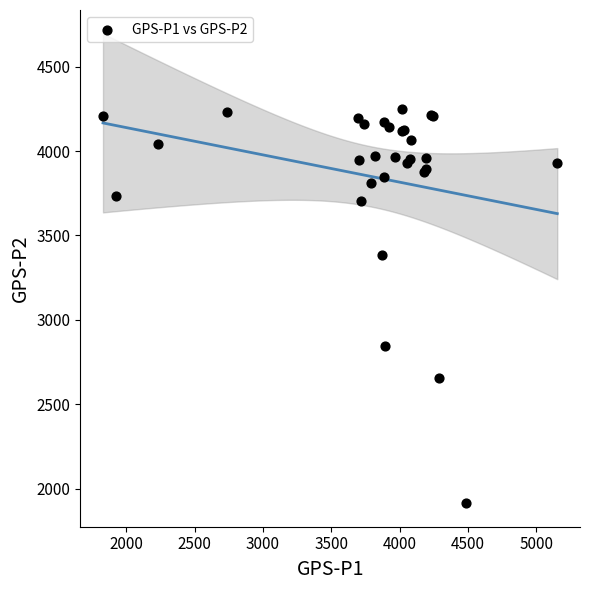

What Y value in the scatter plot is closest to 3081?

2846.2